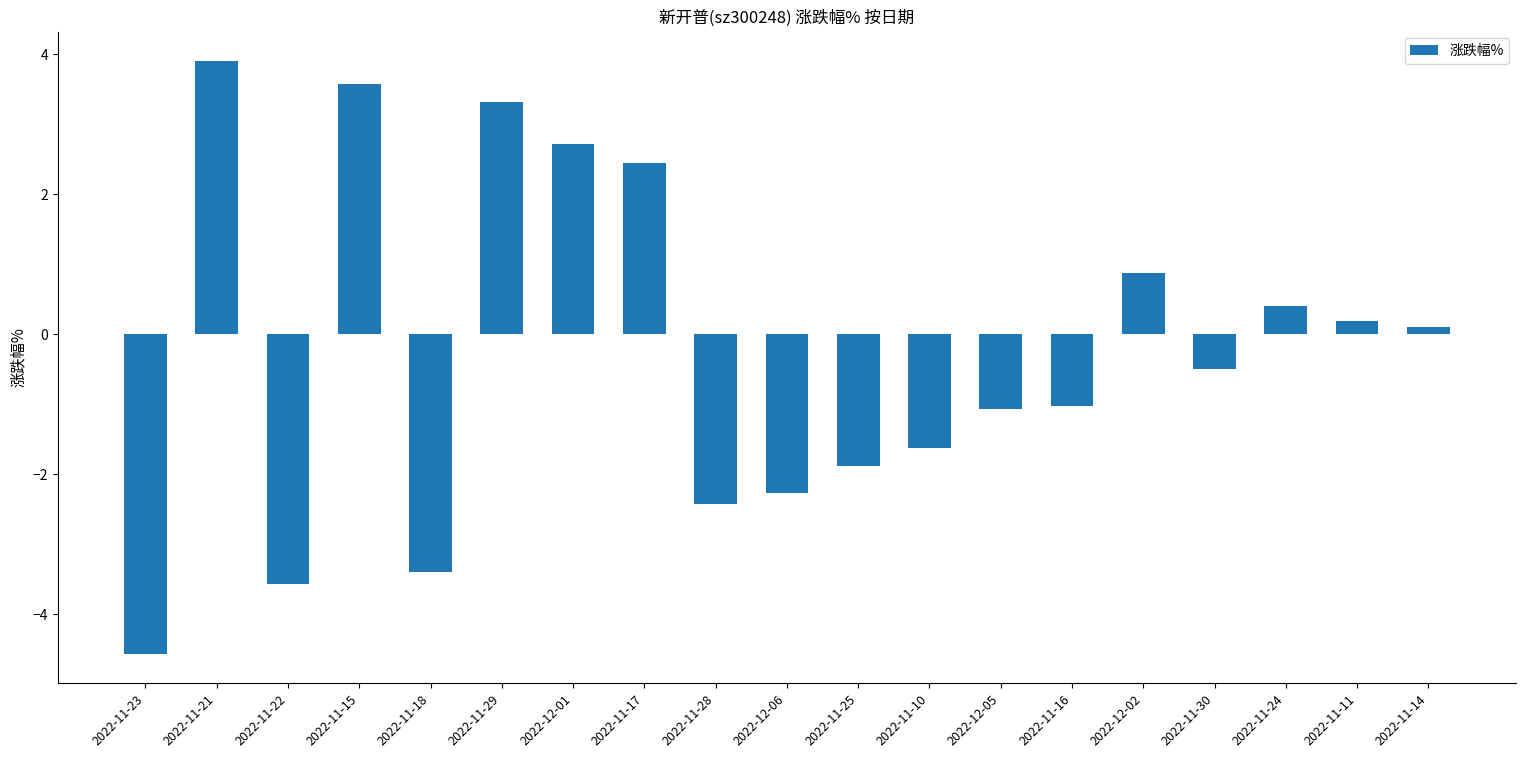

The chart shows a value of -1.9 at 2022-11-25. True or false?

True